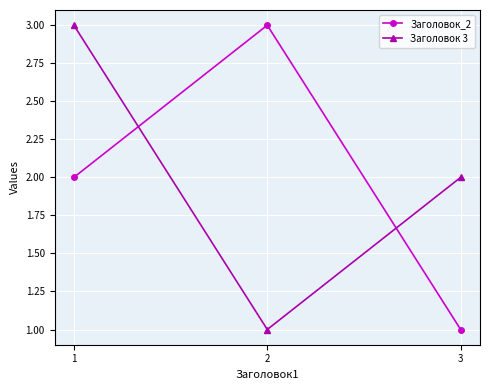

Is it true that Заголовок_2 equals 1 at 1?

False